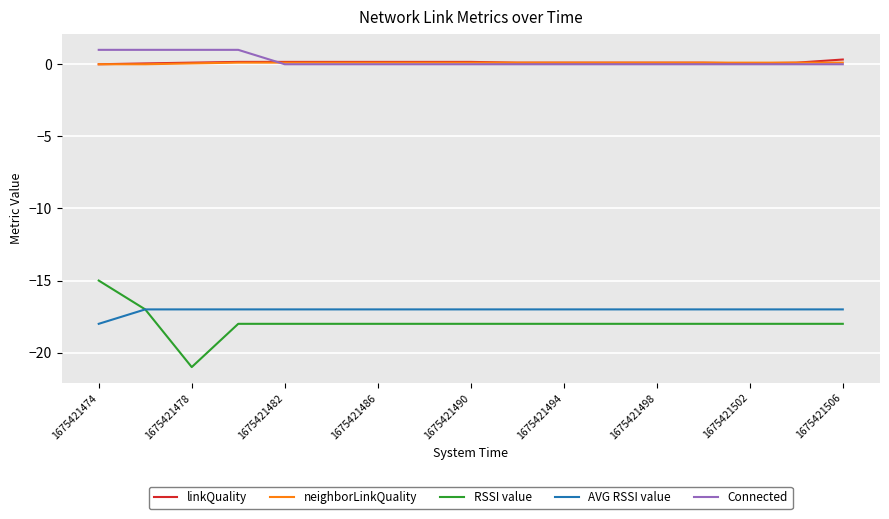

How many intersections are there between Connected and linkQuality?

1